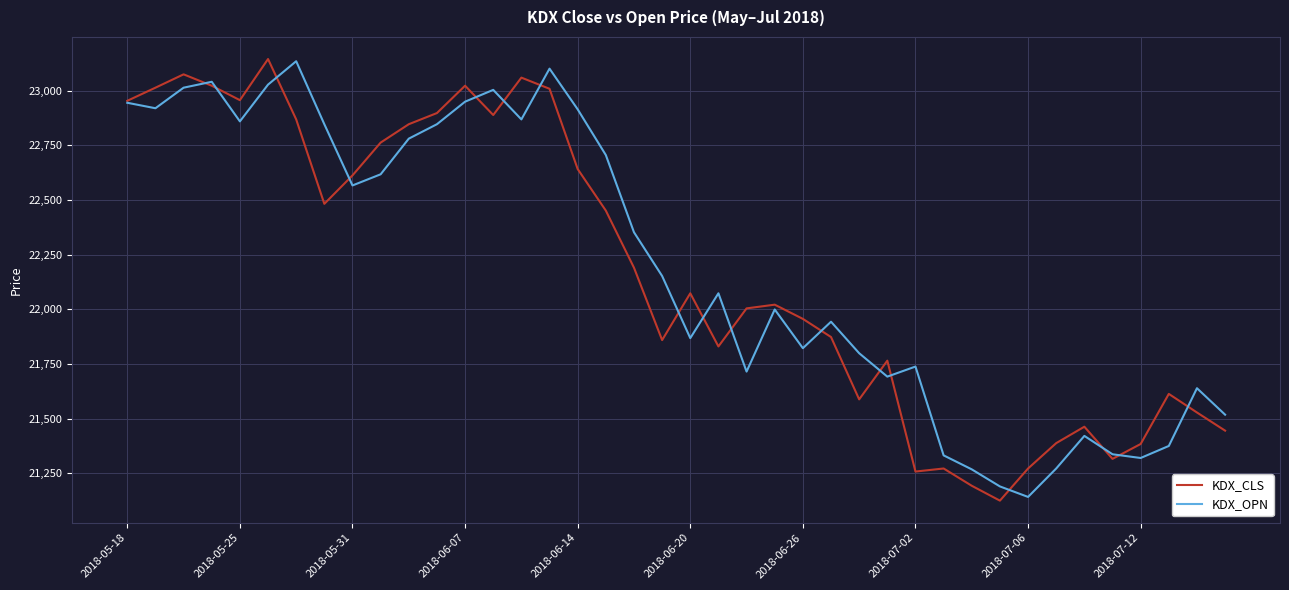

What is the maximum value shown in the chart?

23144